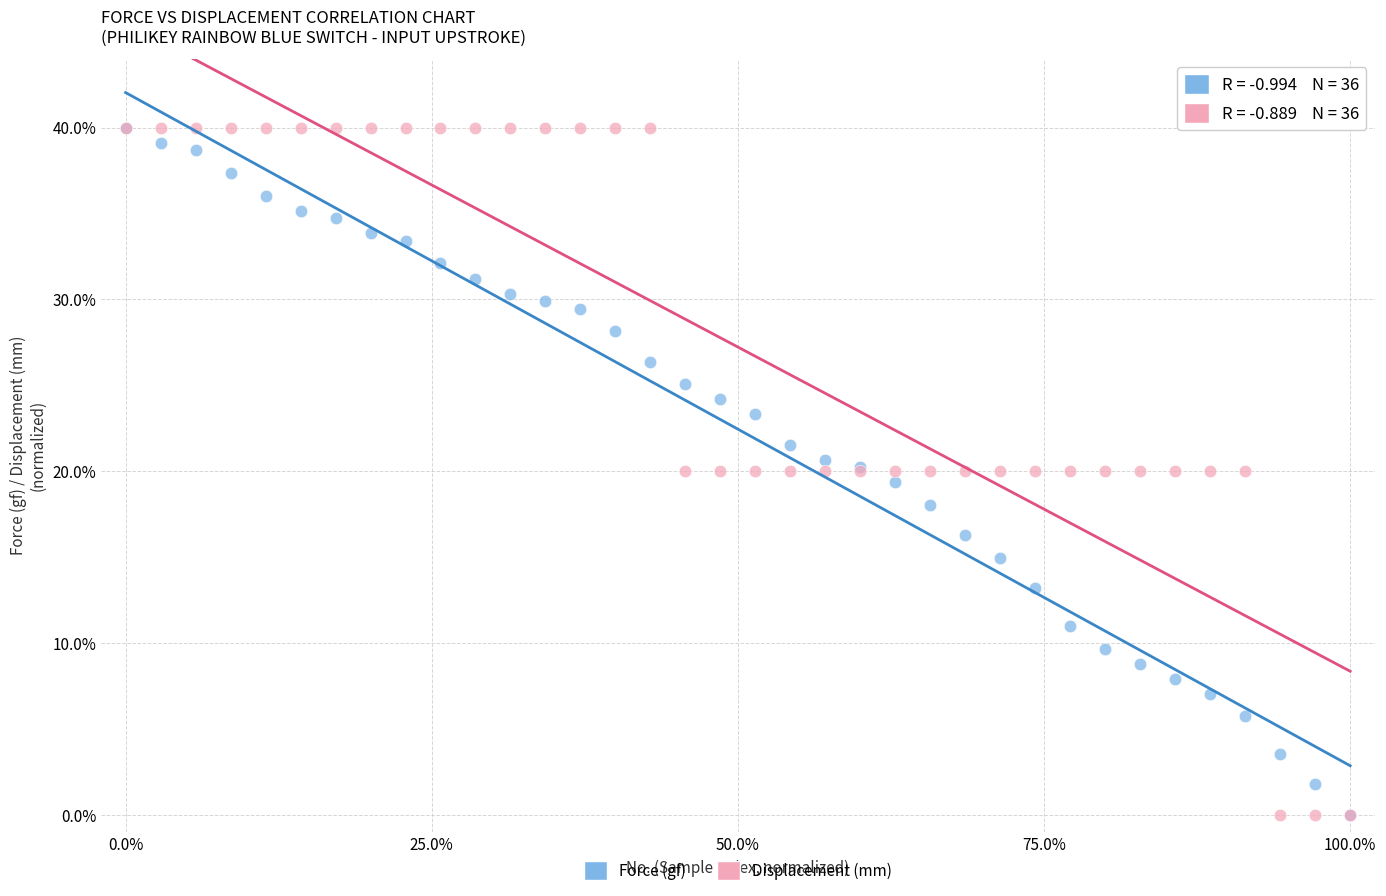

What are all the series names shown in the legend?

Force (gf), Displacement (mm)